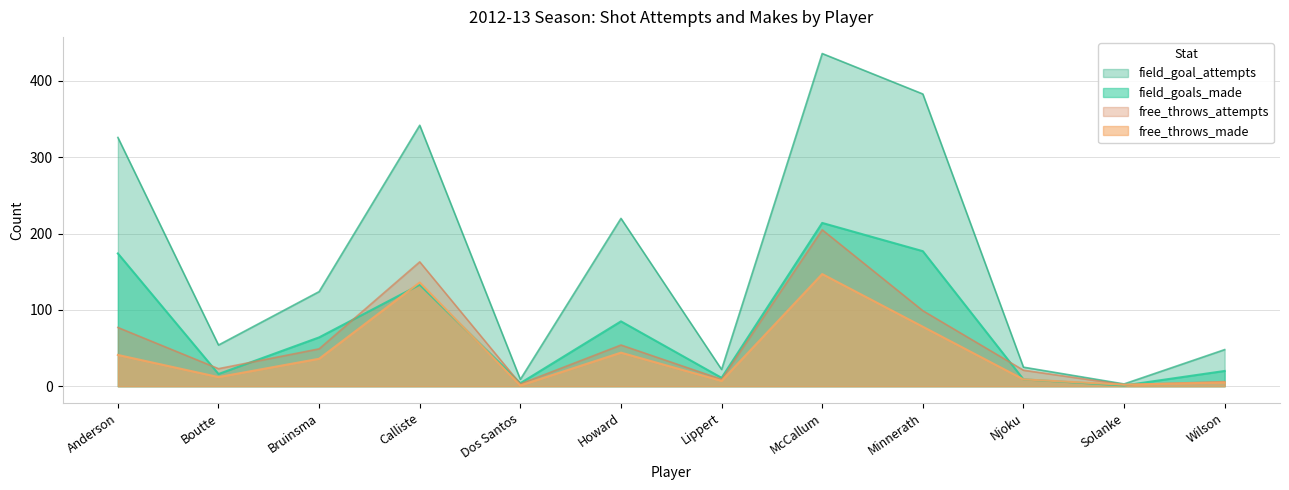

At which category does the chart reach its peak across all series?

McCallum